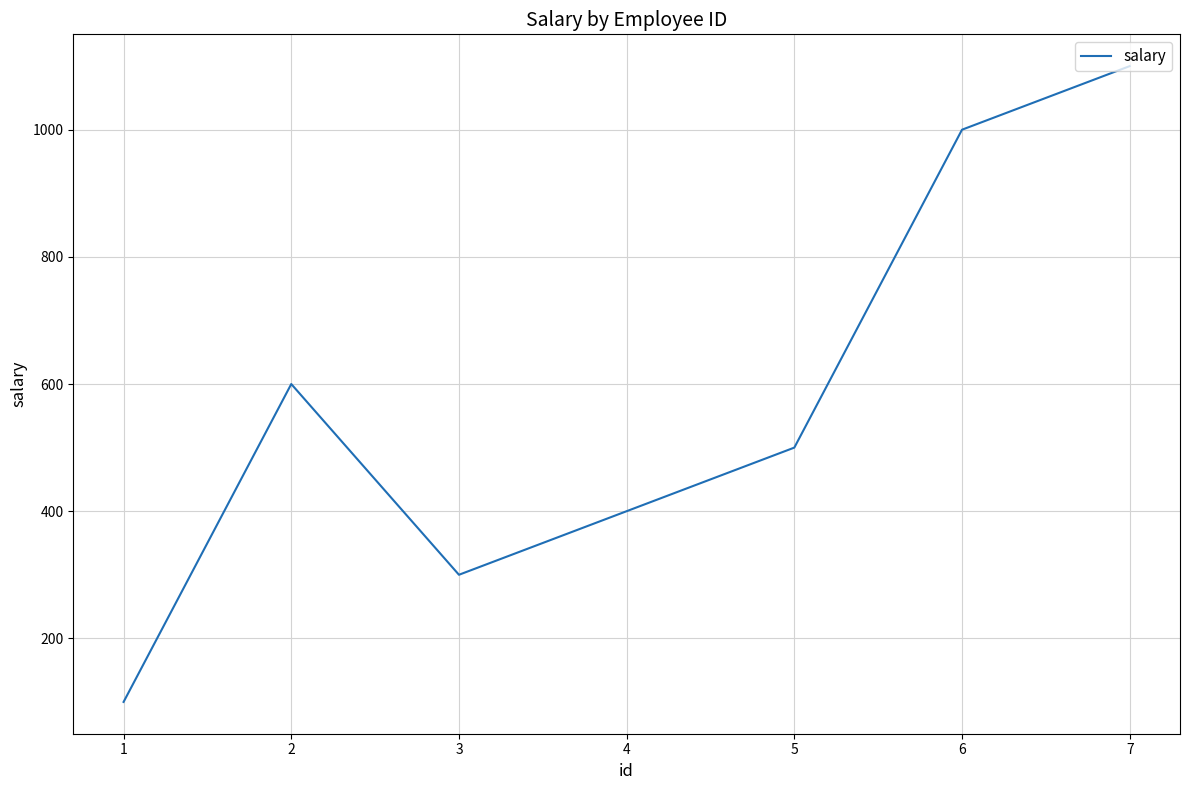

What is the change in value from 4 to 6?

+600